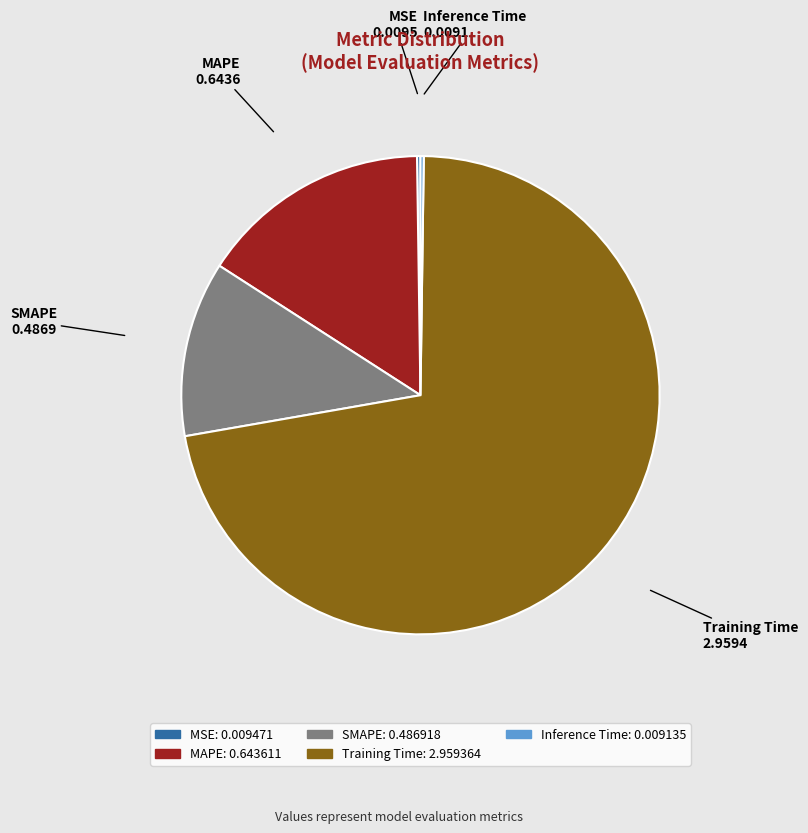

Which slice represents more than half of the pie?

Training Time